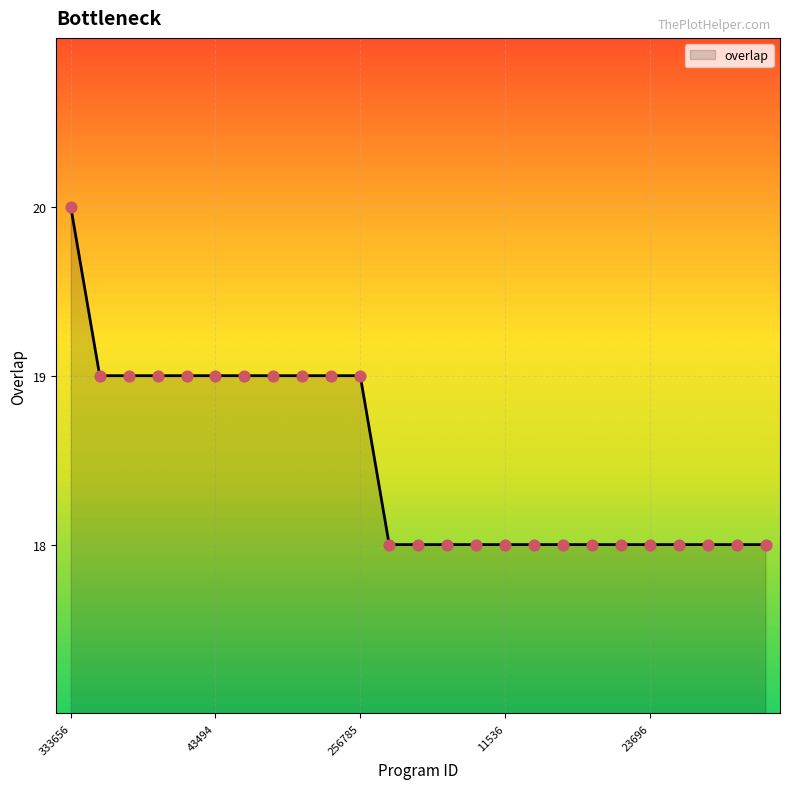

What is the smallest value displayed?

18